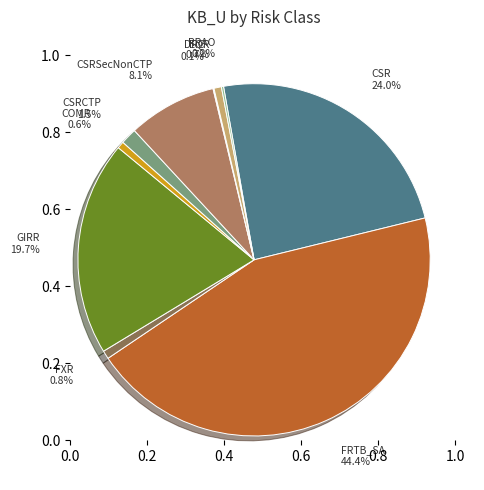

True or false: GIRR accounts for 11% of the total.

False